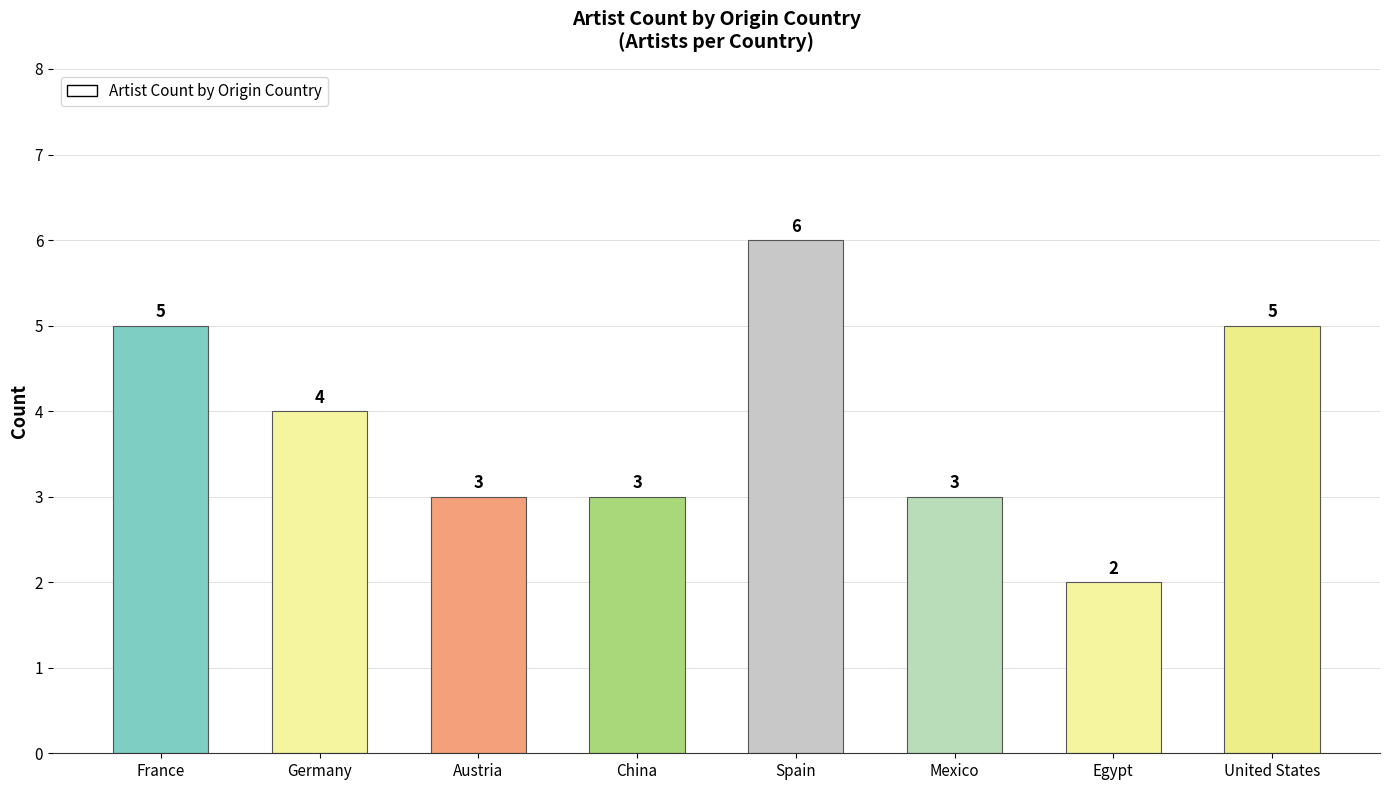

What is the sum of all values?

31